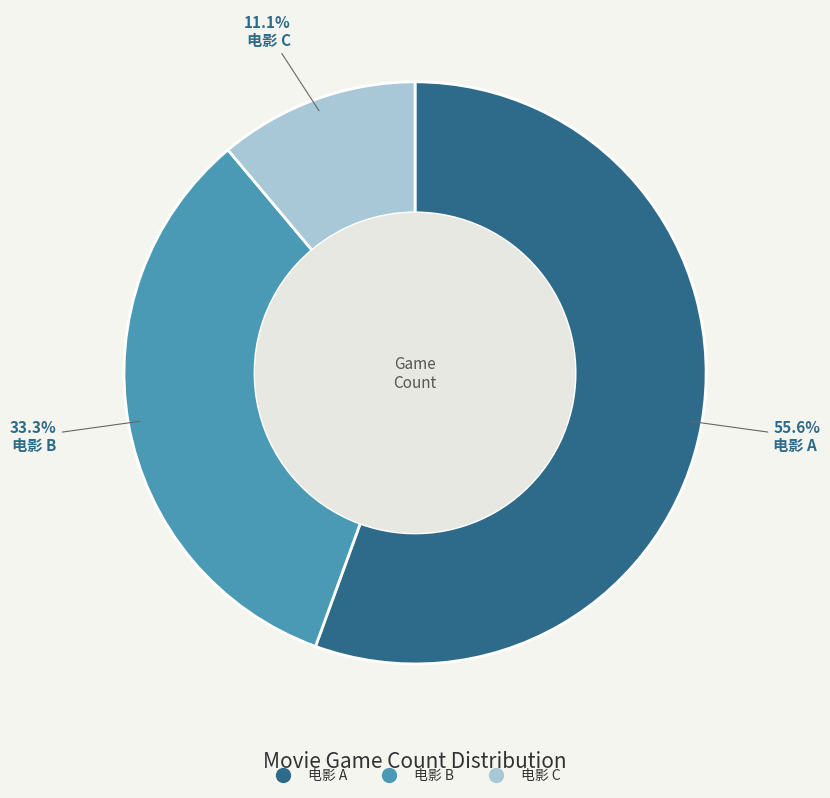

Approximately how many times larger is the value at 电影 A compared to 电影 C?

5.0